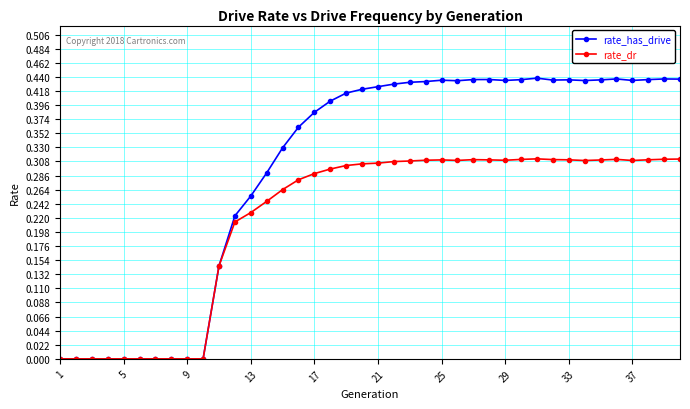

Which series has the largest total across all categories?

rate_has_drive